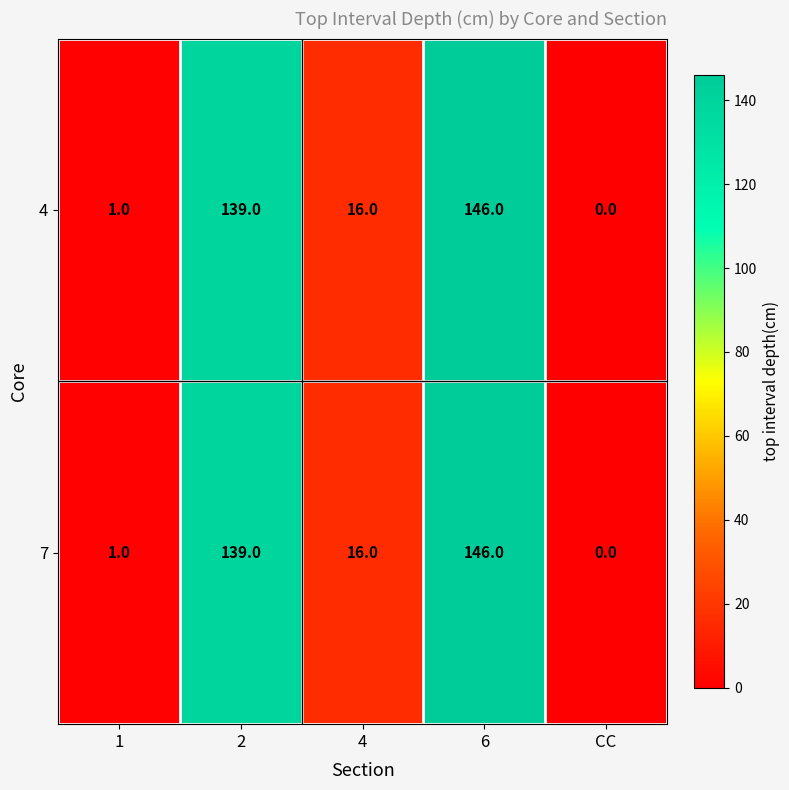

Reading right to left, extract all data points from this chart.

4: 0	146	16	139	1
7: 0	146	16	139	1